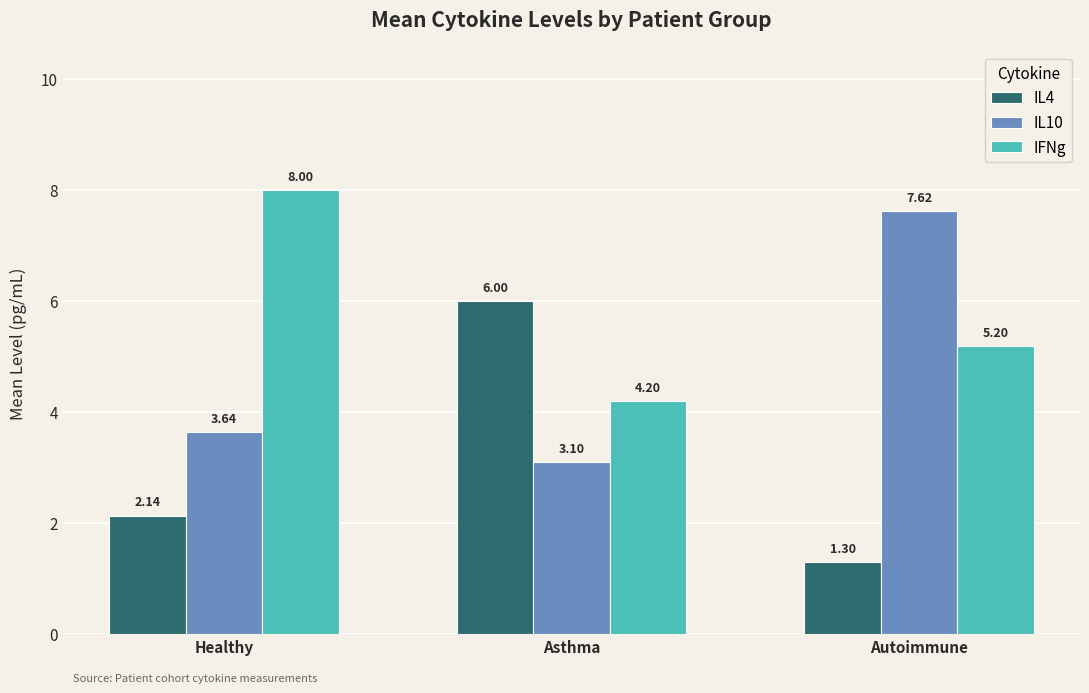

How many groups of bars are there?

3